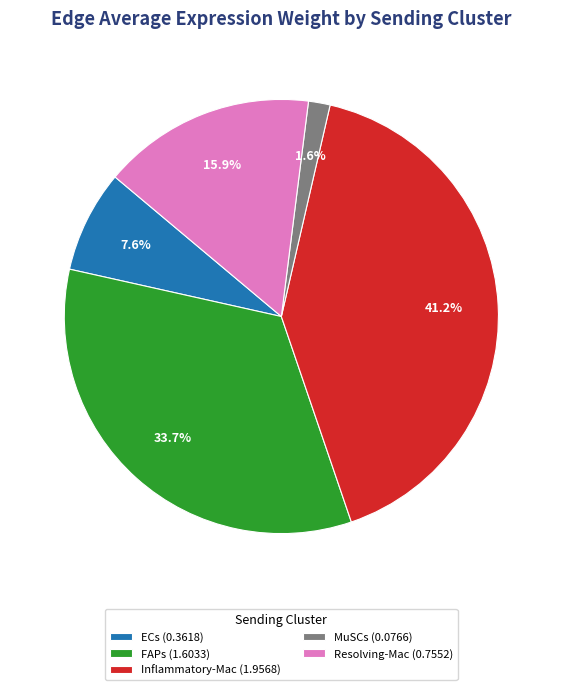

Is there any slice that represents more than half of the pie?

No